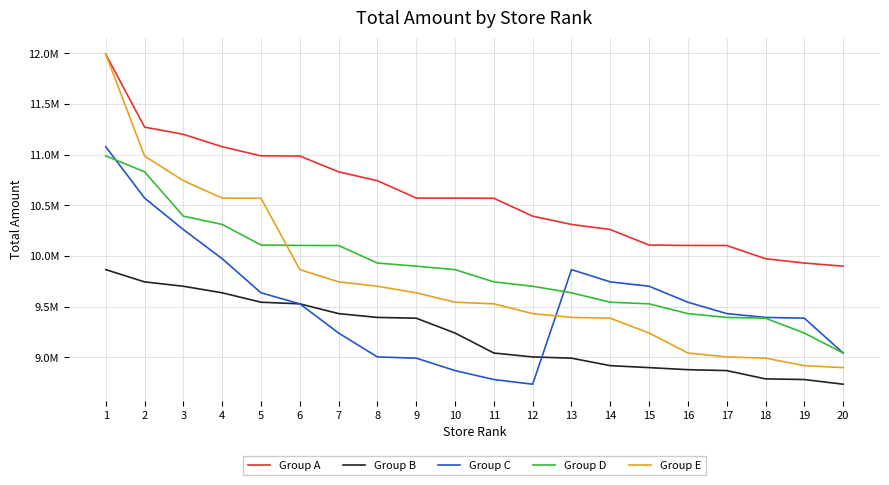

What is the spread (max minus min) of values at 9?

1580204